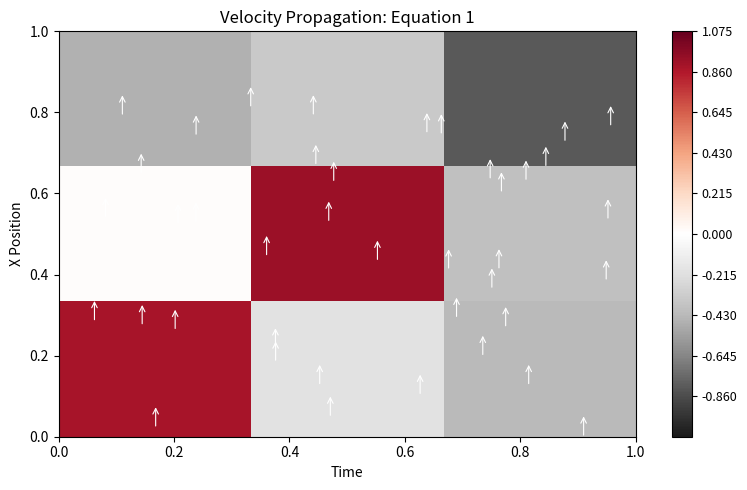

At how many categories does at least one series exceed 0?

2